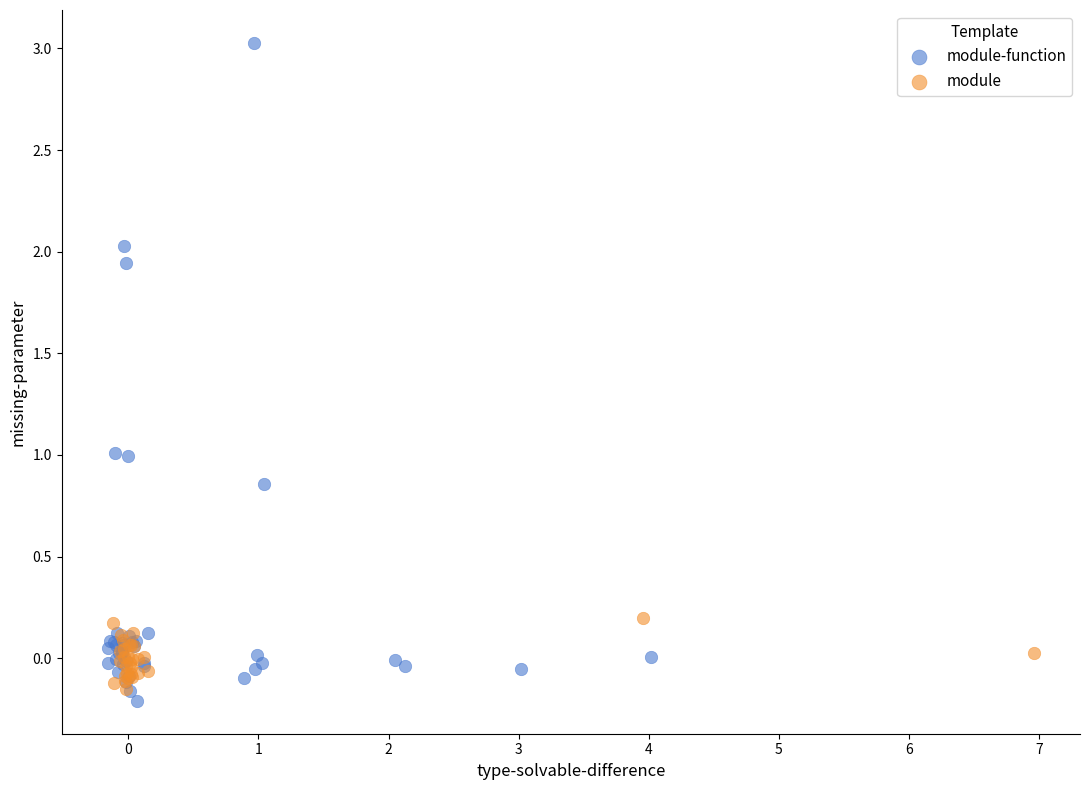

Which series has the widest spread of Y values?

module-function